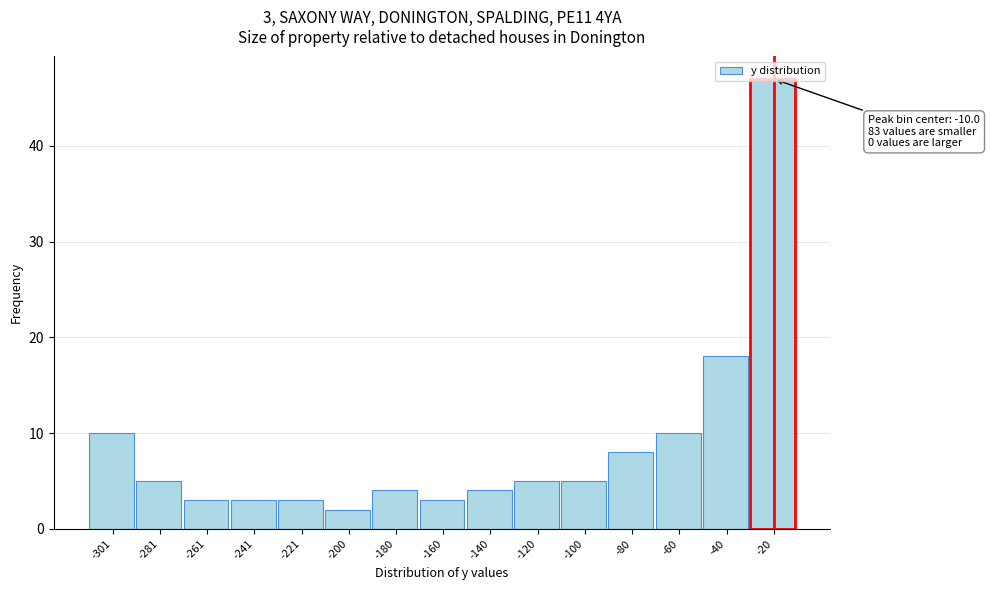

What is the value of the 6th bar from the left?

2